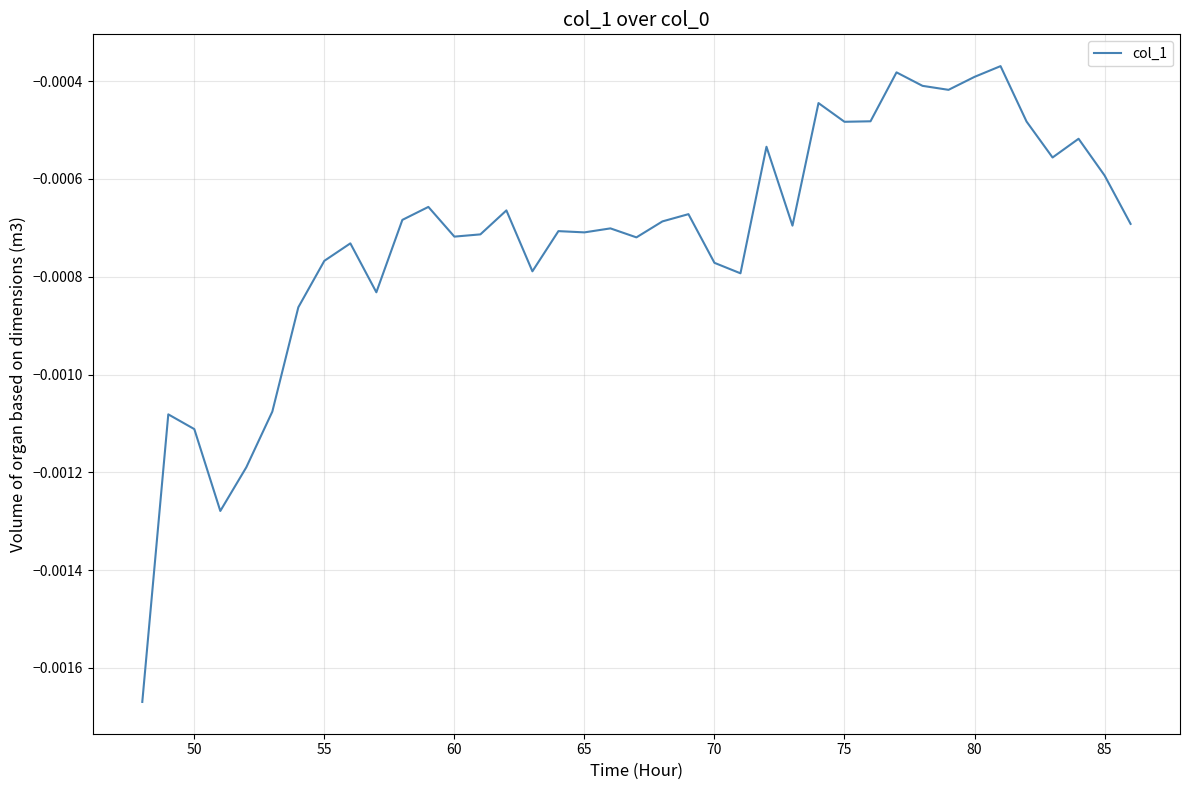

Is this an area chart (filled region under the line)?

No